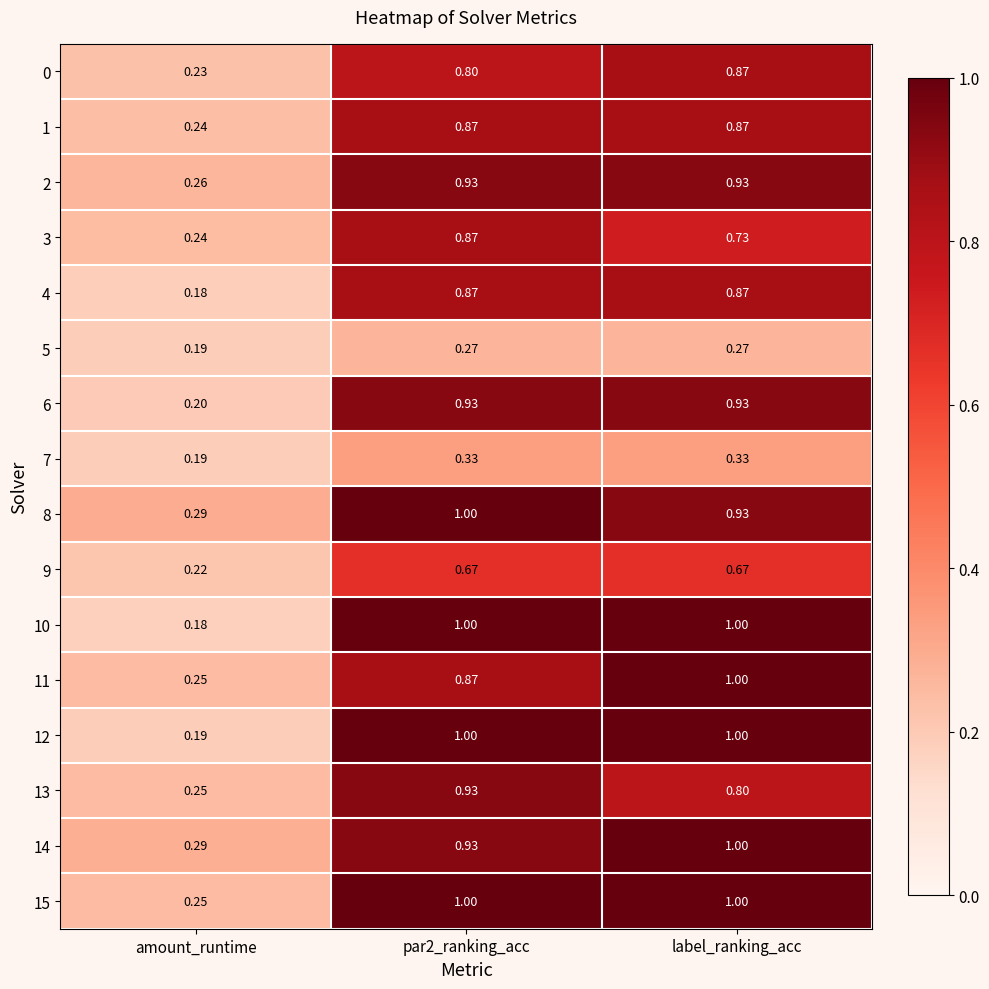

Is the value of 2 at label_ranking_acc greater than the value of 0 at amount_runtime?

Yes